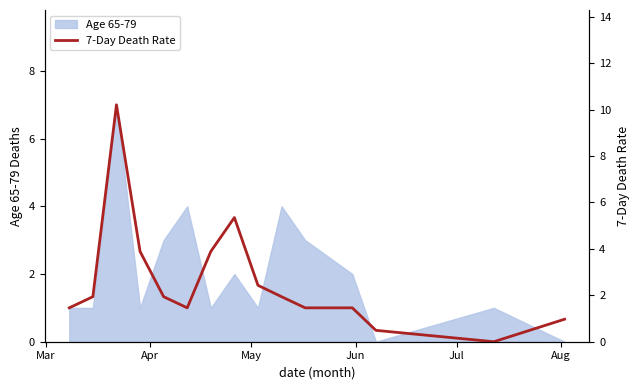

Which has a higher value, Mar or Jun?

Jun